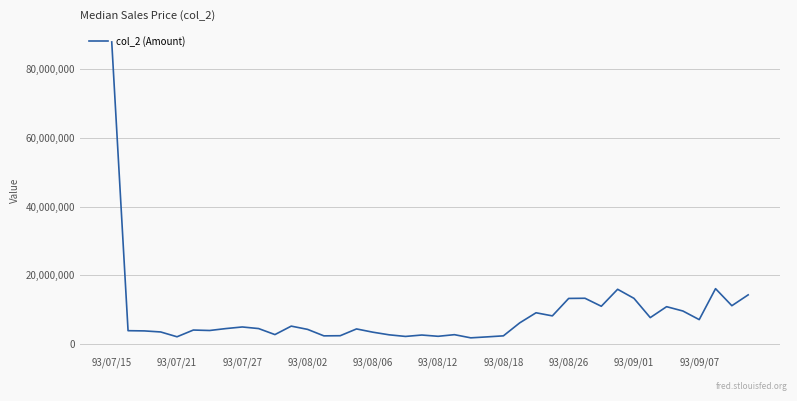

What is the difference between the maximum and minimum values?

86299200